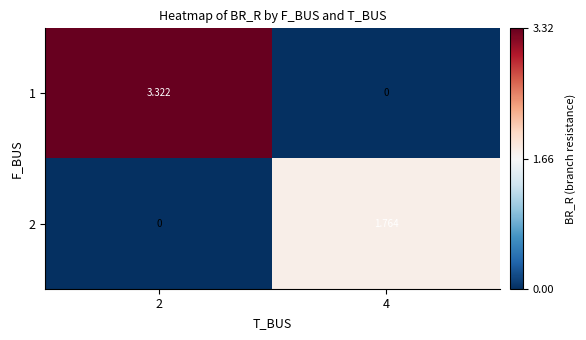

How many data points in 1 are above 3?

1